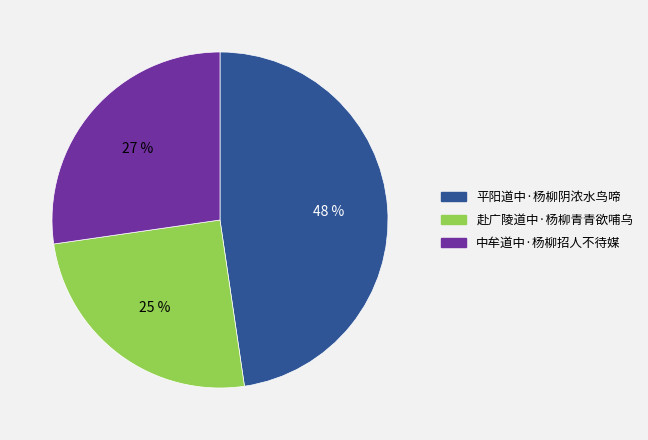

What is the largest slice in the pie chart?

平阳道中·杨柳阴浓水鸟啼